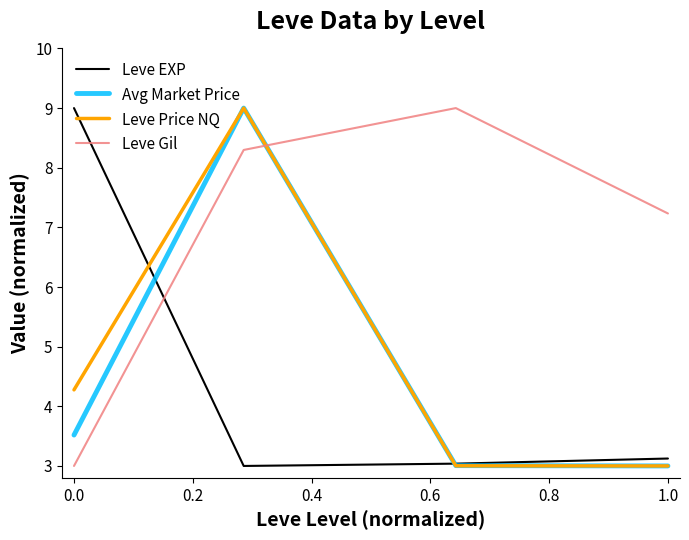

What is the maximum value for Avg Market Price?

9.0